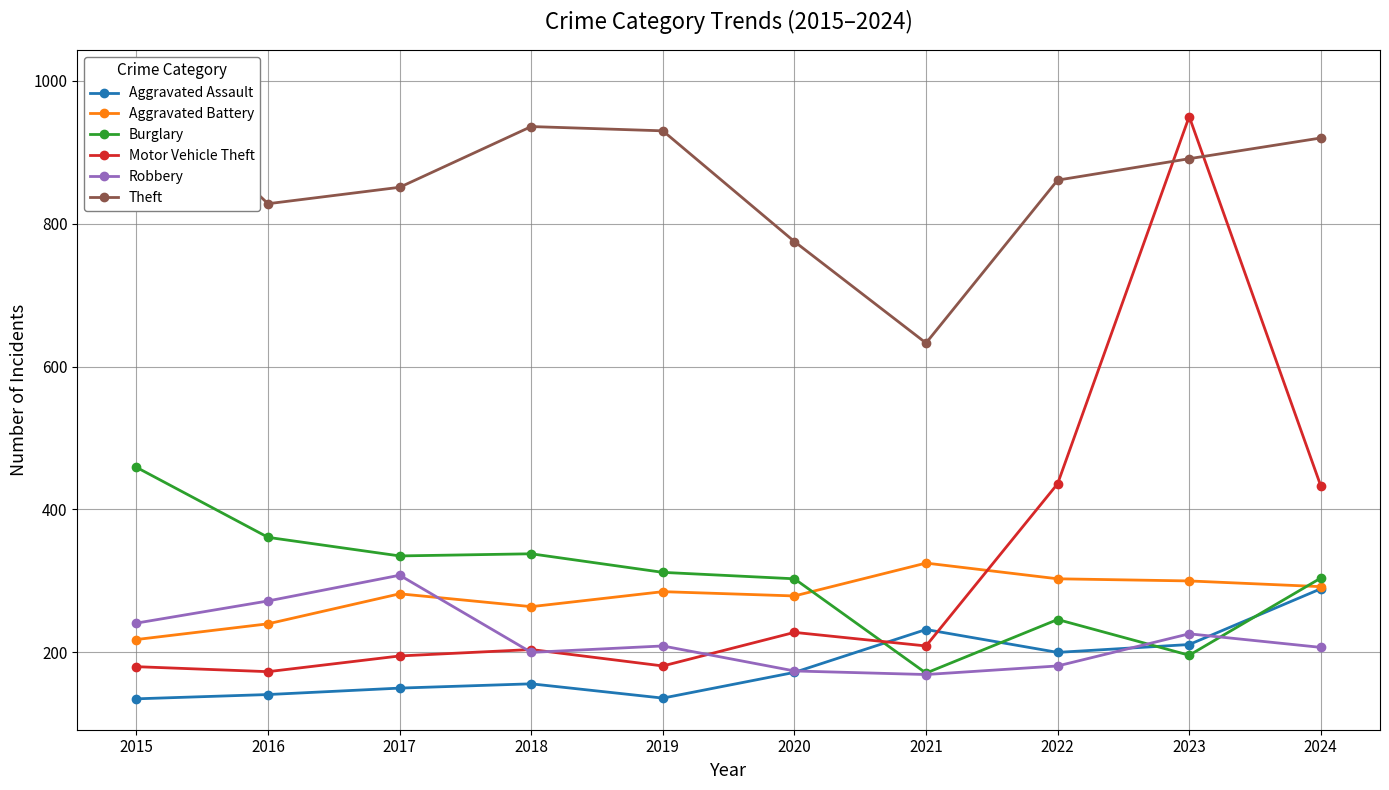

What is the difference between the highest and lowest values at 2021?

464